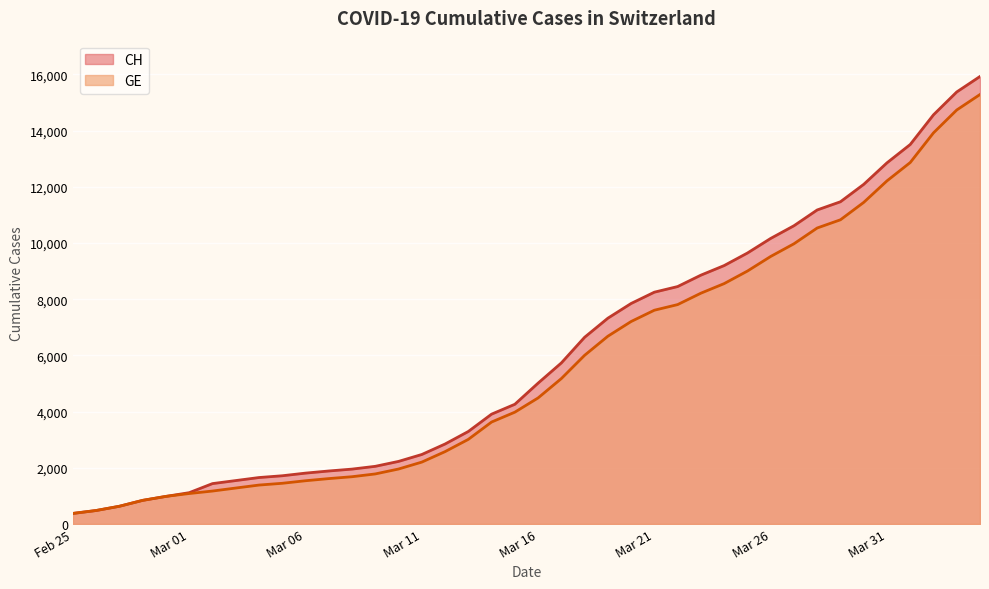

How many categories are shown in the chart?

40